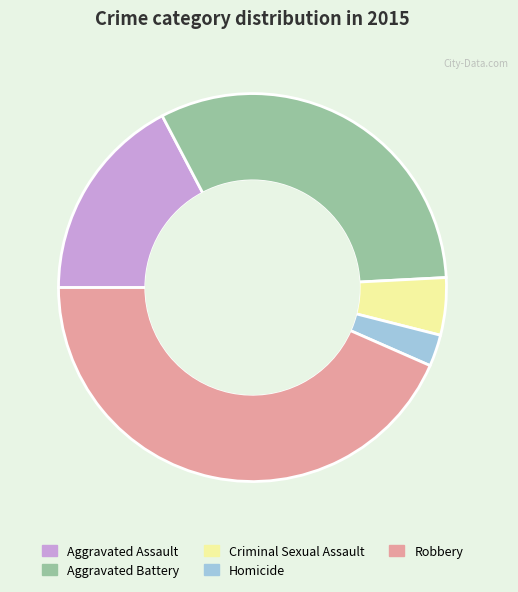

Which category has the smallest portion of the pie?

Homicide